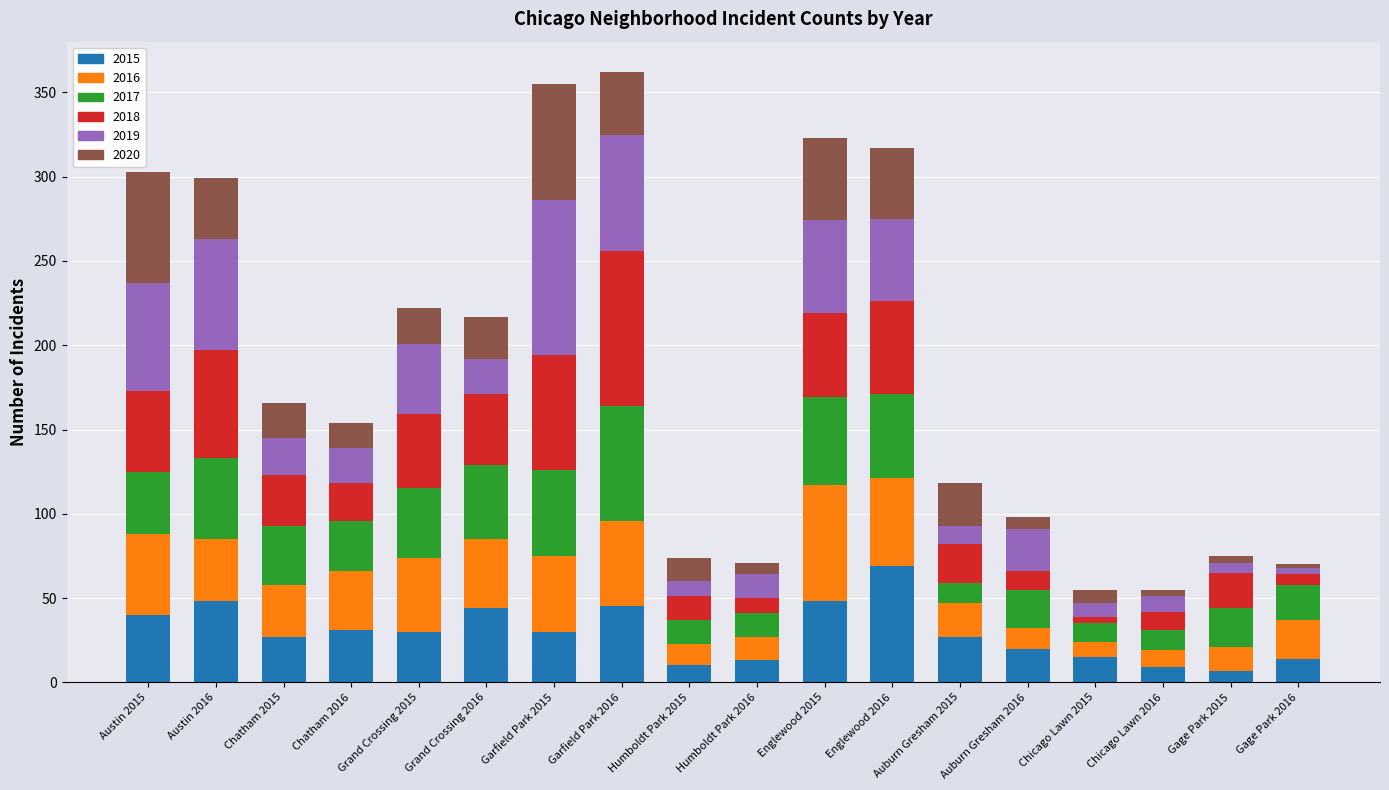

What is the difference between the maximum and minimum values in the 2015 series?

62